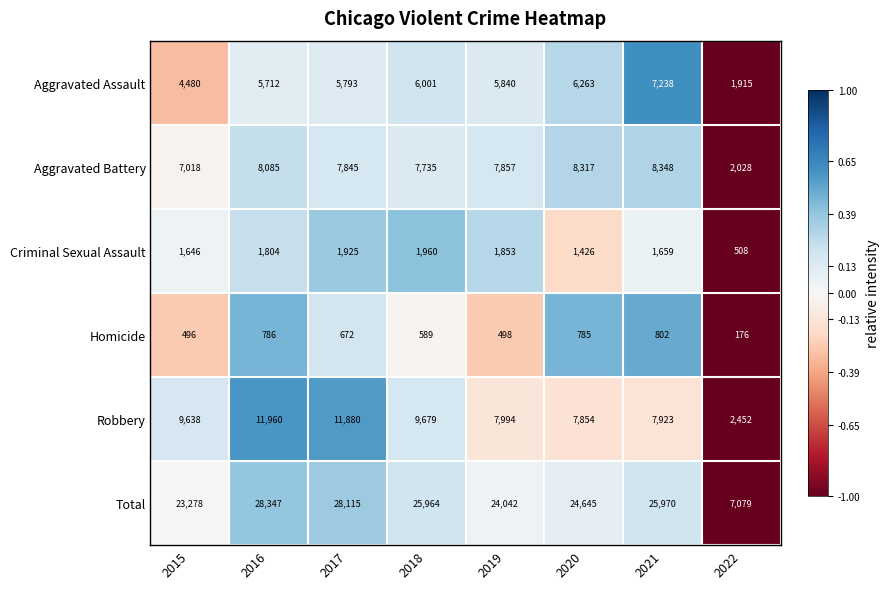

List the series in order of their peak value, lowest first.

Homicide, Criminal Sexual Assault, Aggravated Assault, Aggravated Battery, Robbery, Total